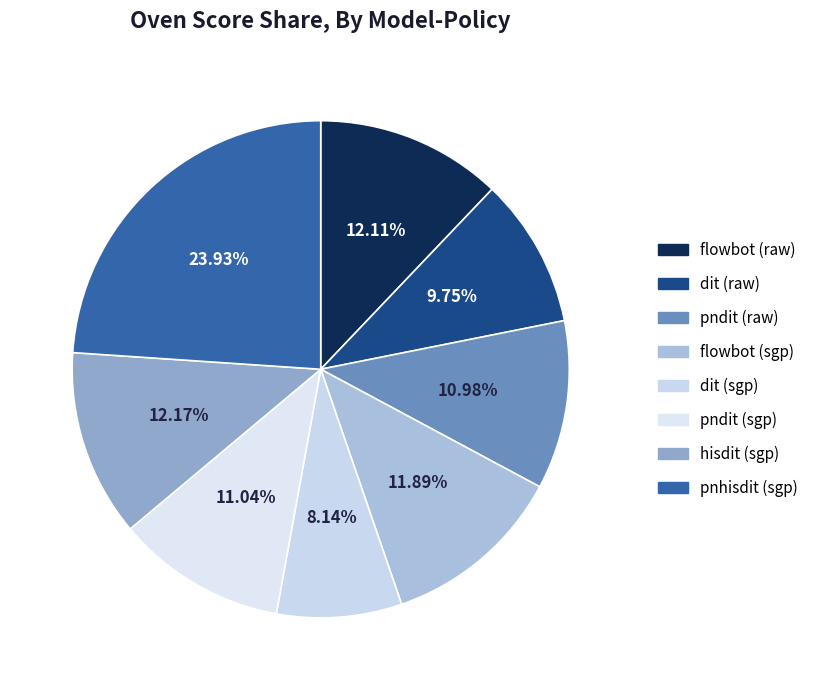

True or false: pnhisdit (sgp) accounts for 24% of the total.

True